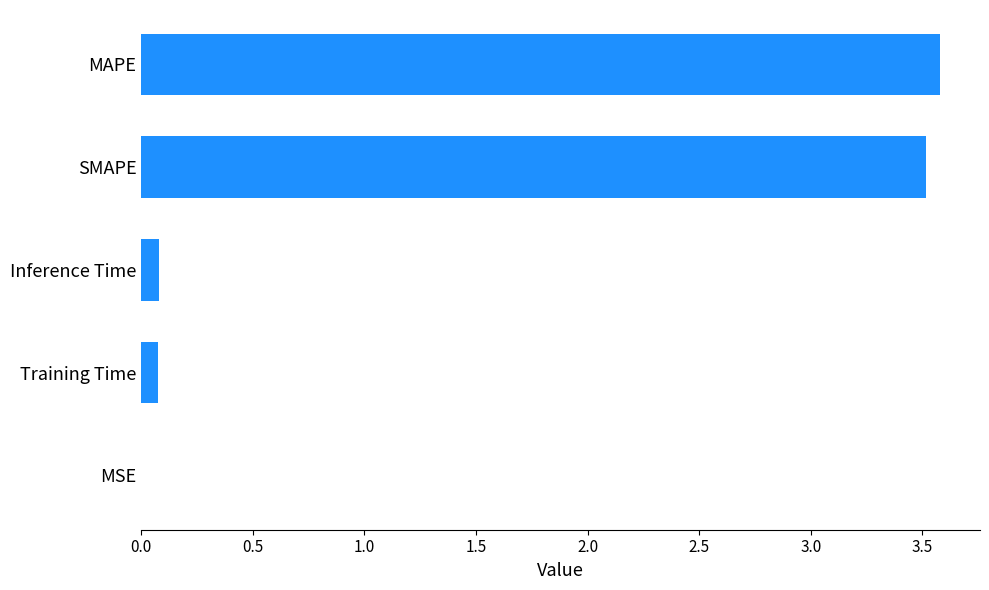

How many distinct data groups are displayed?

1